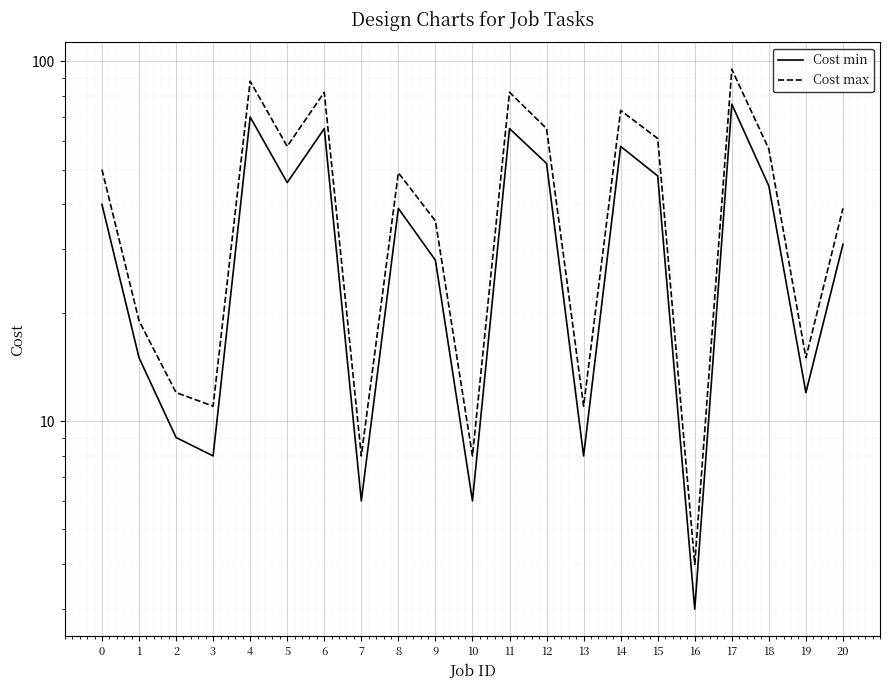

Rank the series by their maximum value, from lowest to highest.

Cost min, Cost max